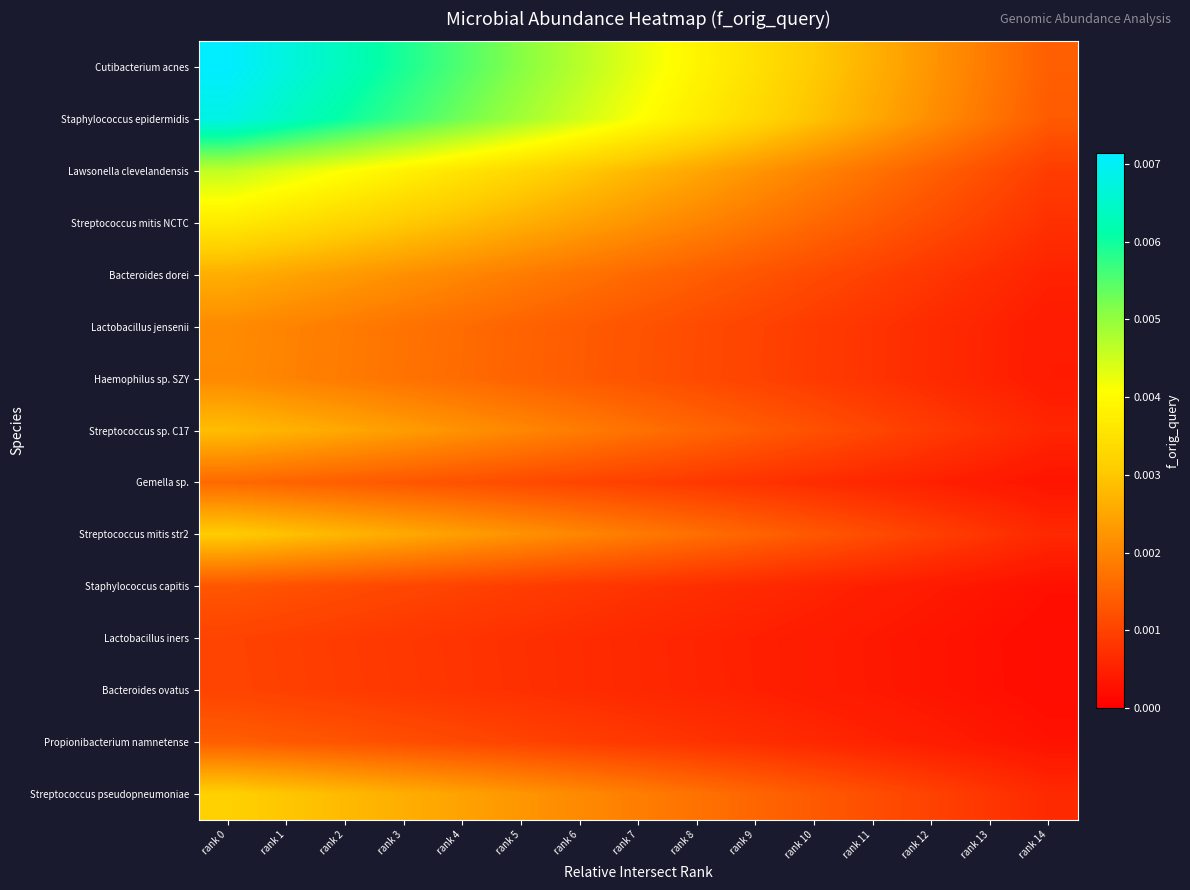

Between rank 1 and rank 0, which is larger?

rank 0